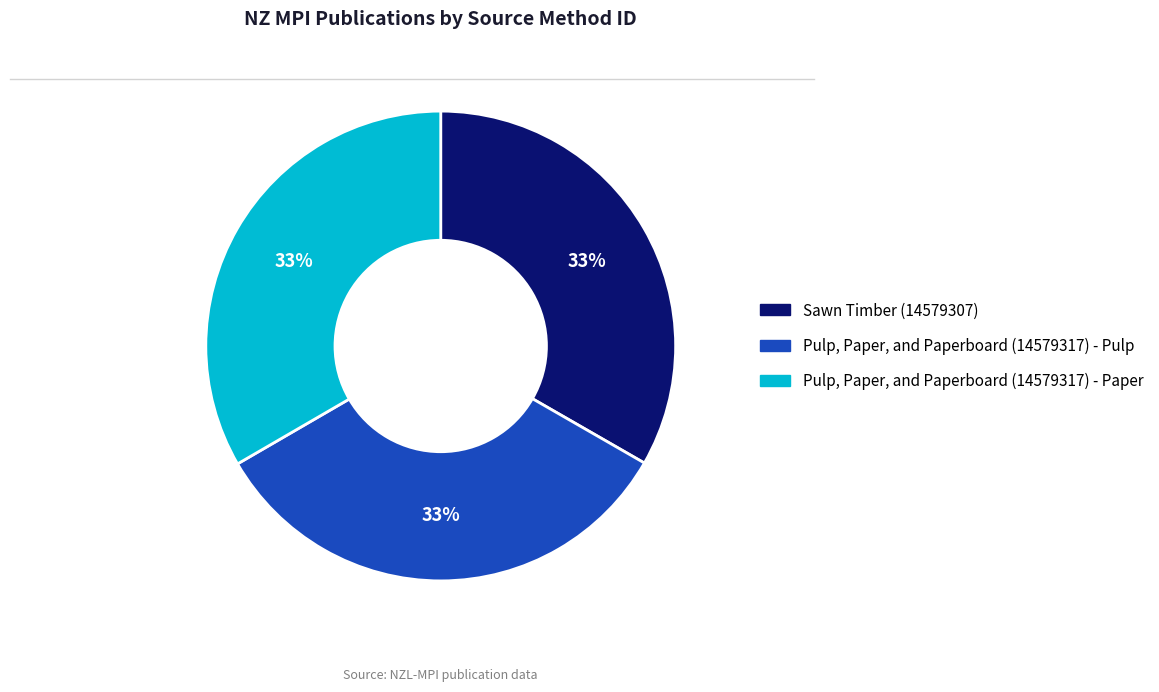

How many segments does this pie chart have?

3